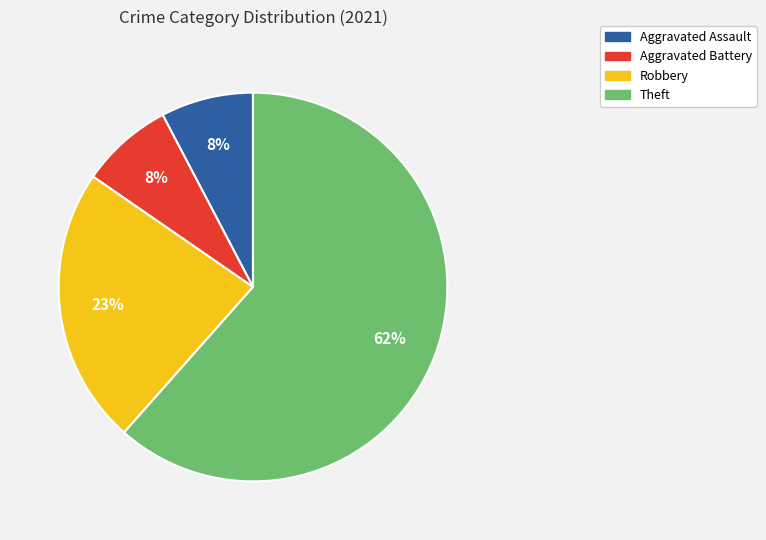

To the nearest percent, what is the combined percentage of Aggravated Assault and Robbery?

31%